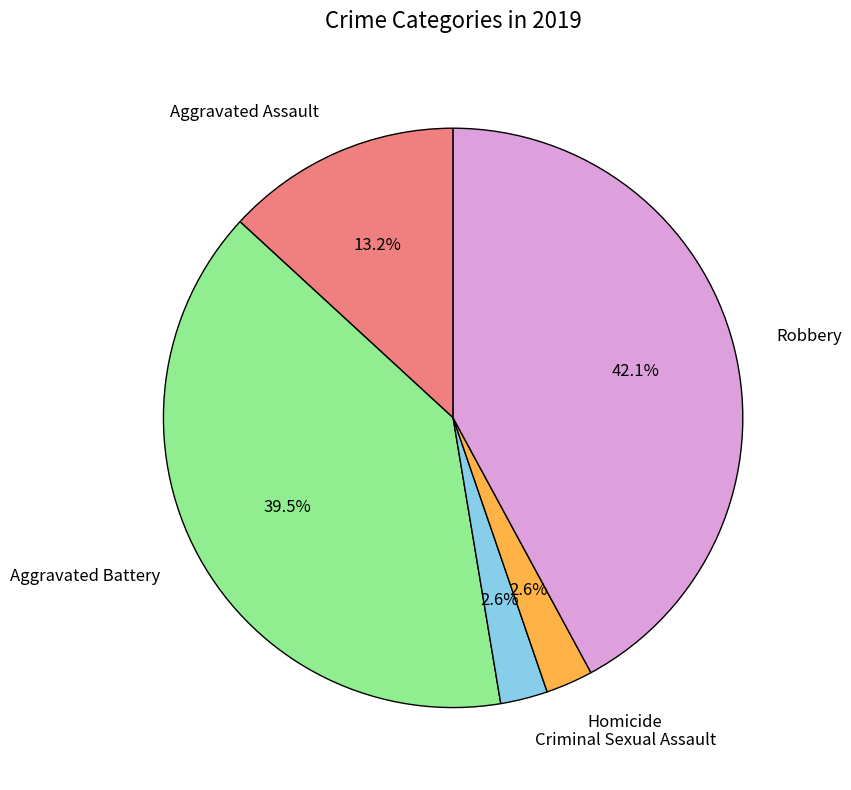

To the nearest percent, what percentage of the pie is Criminal Sexual Assault?

3%